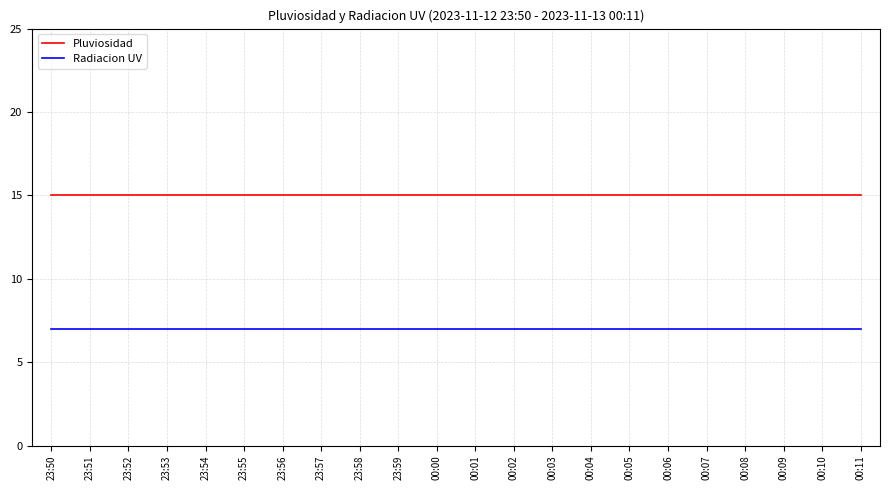

True or false: Radiacion UV has a value of 7 at 23:55.

True